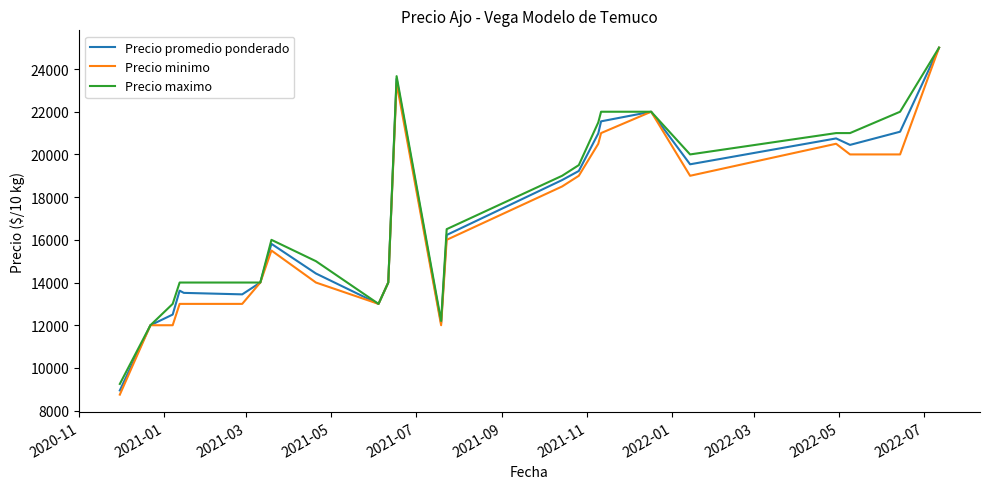

How many categories are shown in the chart?

24